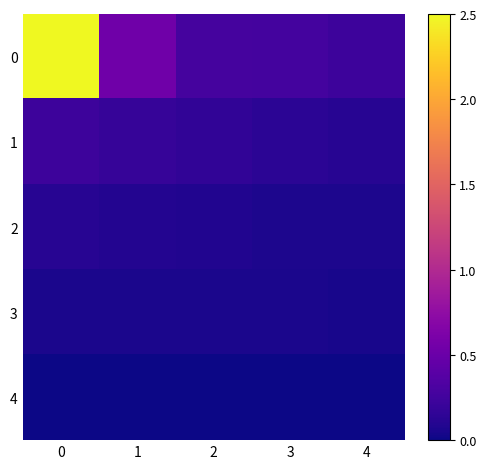

Rank the series by their maximum value, from highest to lowest.

row_0, row_1, row_2, row_3, row_4